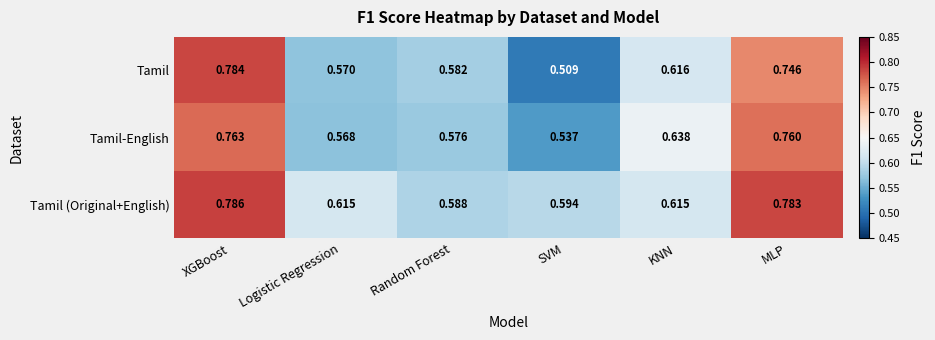

Which label corresponds to the smallest value in the chart?

SVM